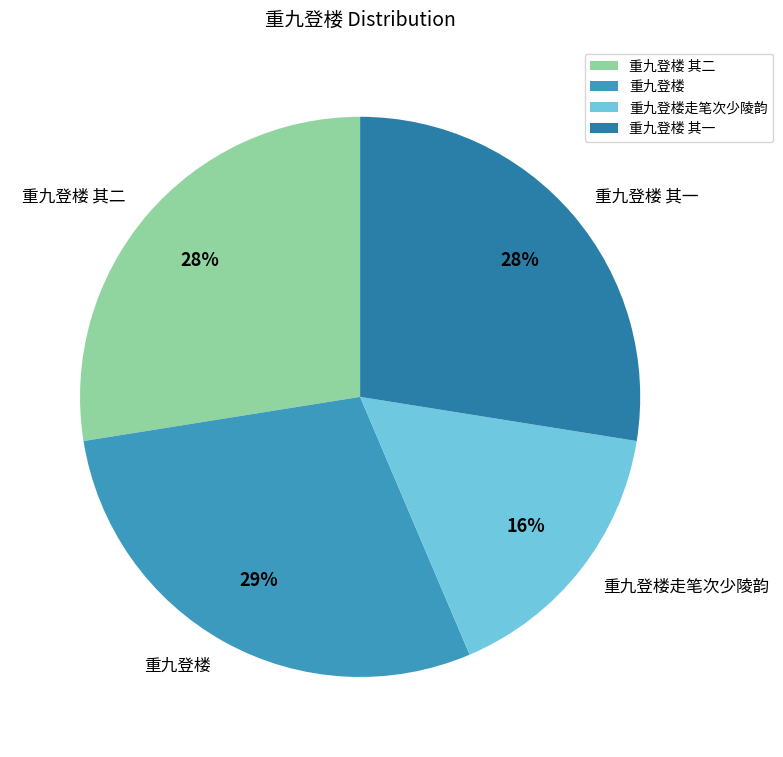

What is the ratio of the value at 重九登楼 其二 to the value at 重九登楼?

1.0